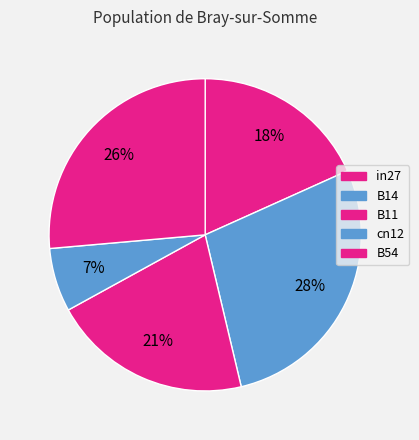

How many slices are in this pie chart?

5